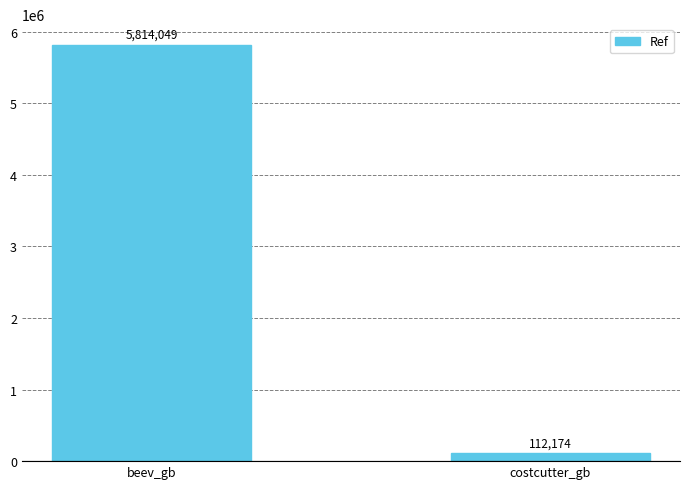

What is the label of the 1st bar from the left?

beev_gb